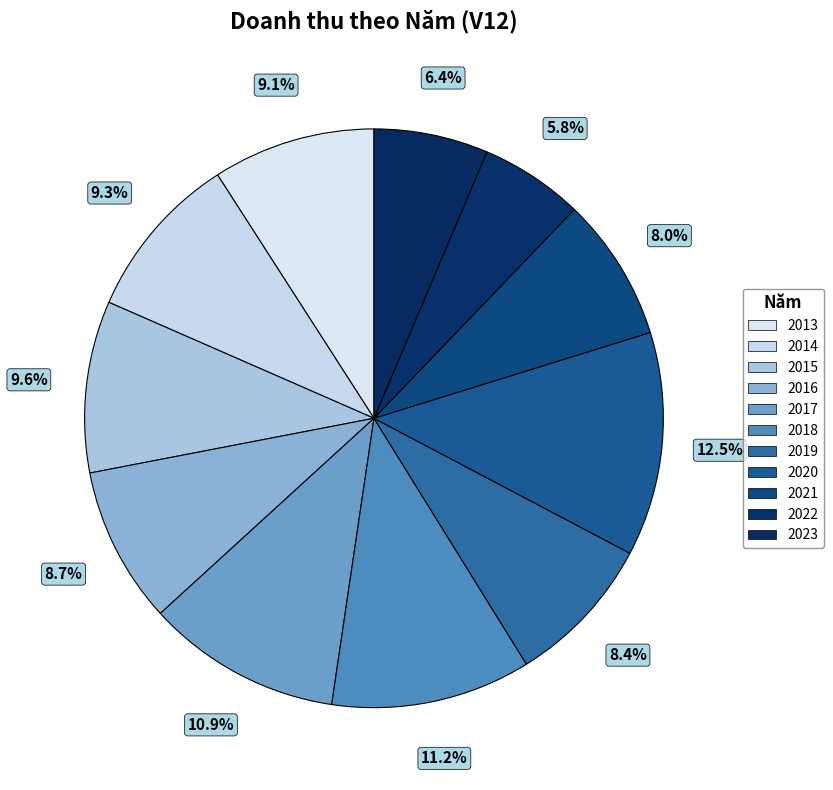

Does 2020 represent more than half of the total?

No